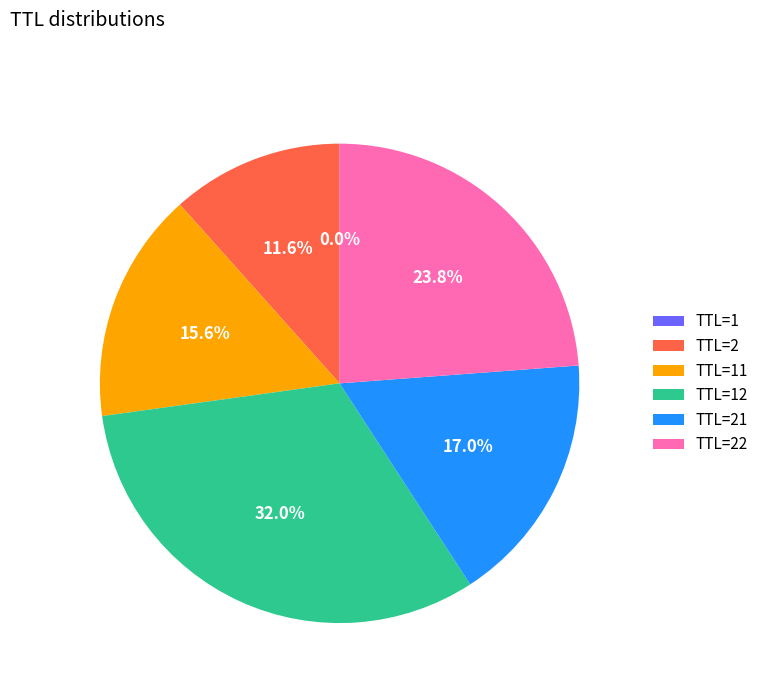

Is TTL=2 the majority of the pie?

No